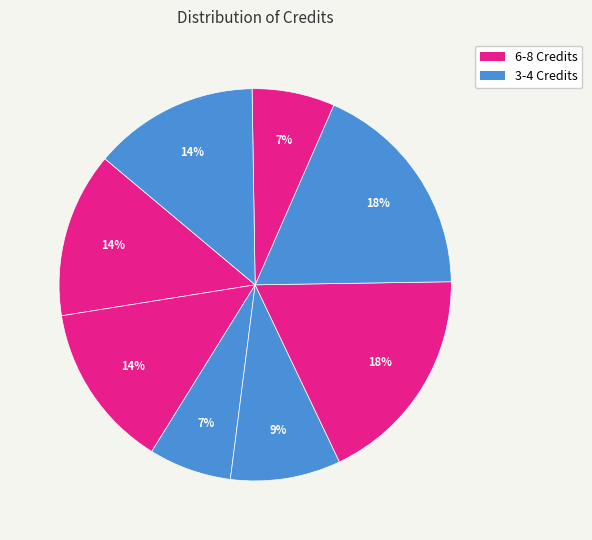

To the nearest percent, what is the average slice percentage?

12%